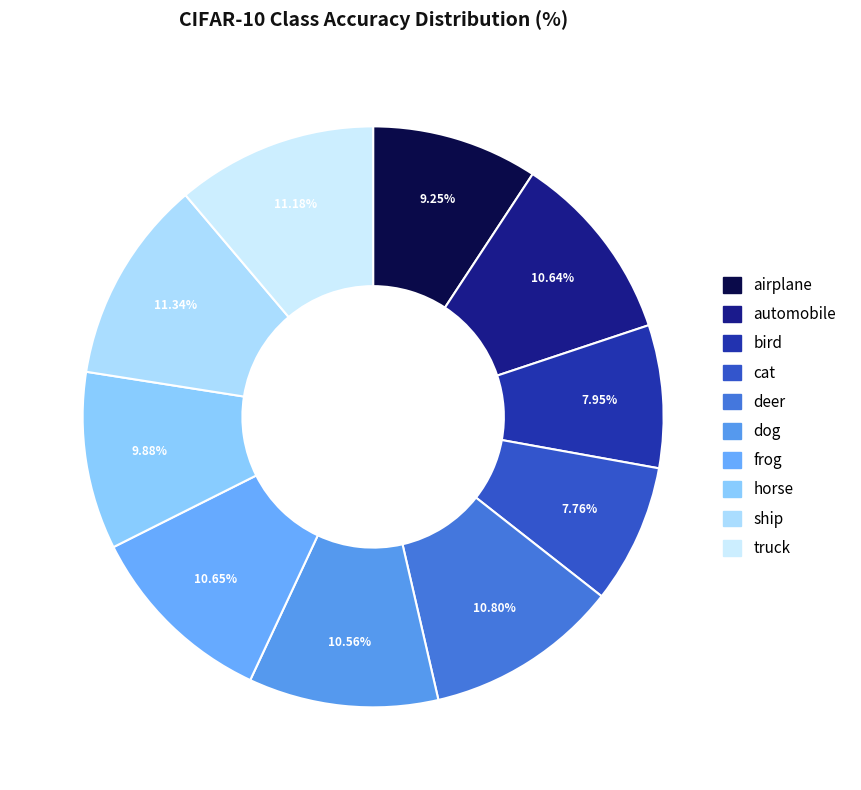

How many slices are in this pie chart?

10